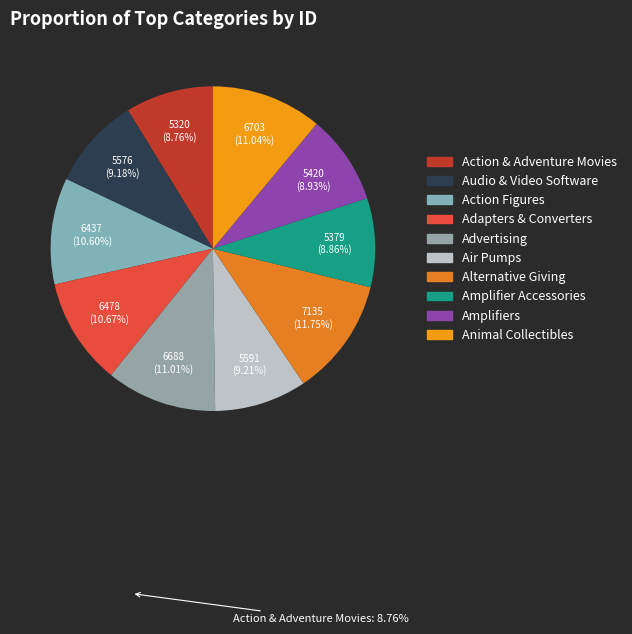

How many slices are in this pie chart?

10